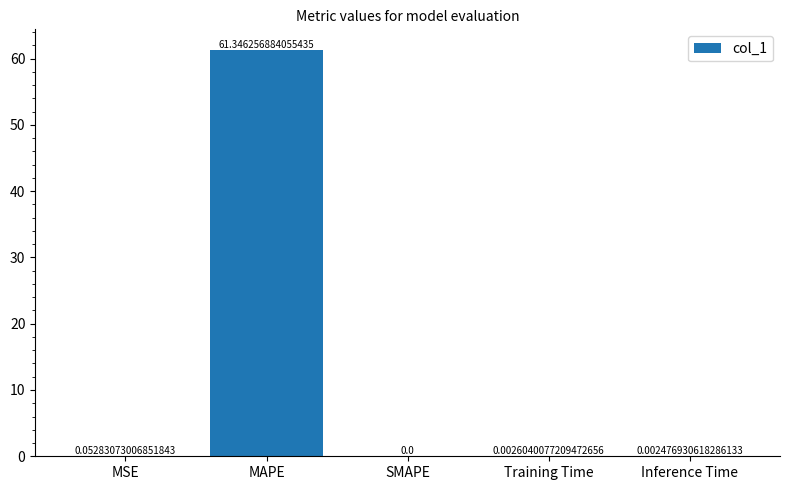

At which category does the chart reach its peak across all series?

MAPE